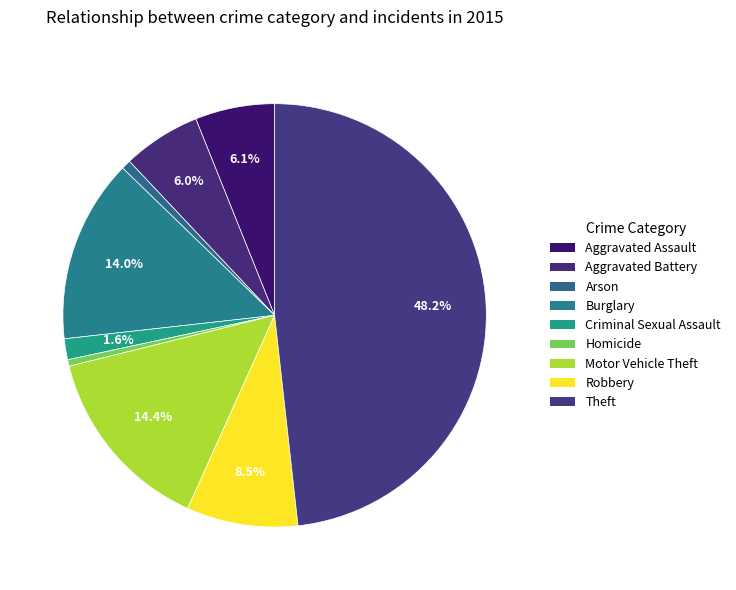

What percentage is the Robbery slice, to the nearest percent?

8%